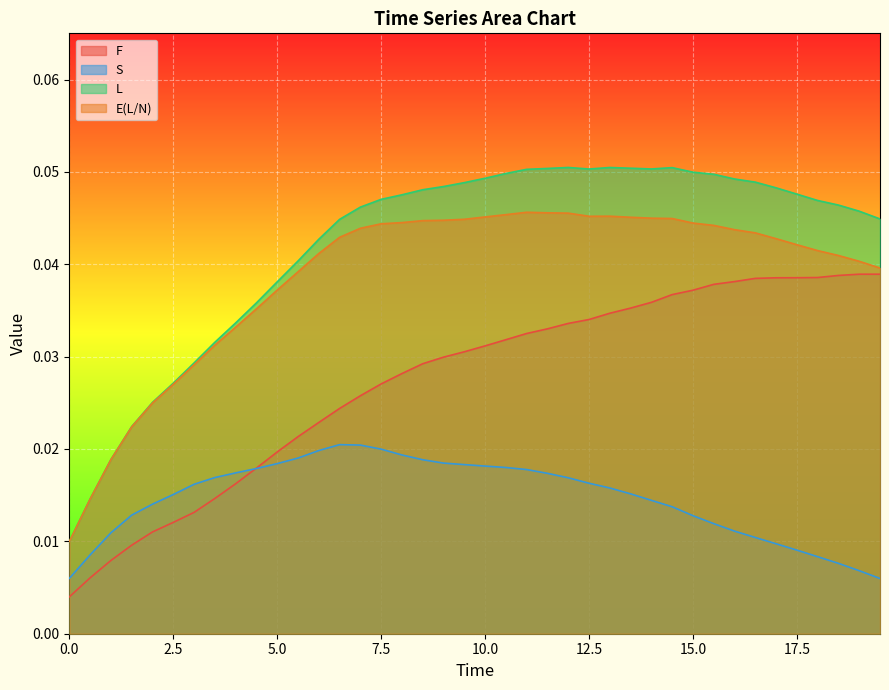

Which series has the largest total across all categories?

L